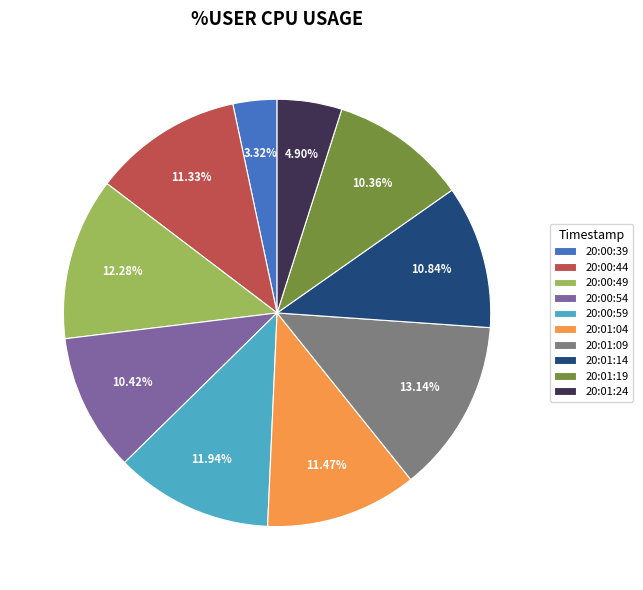

How many segments does this pie chart have?

10